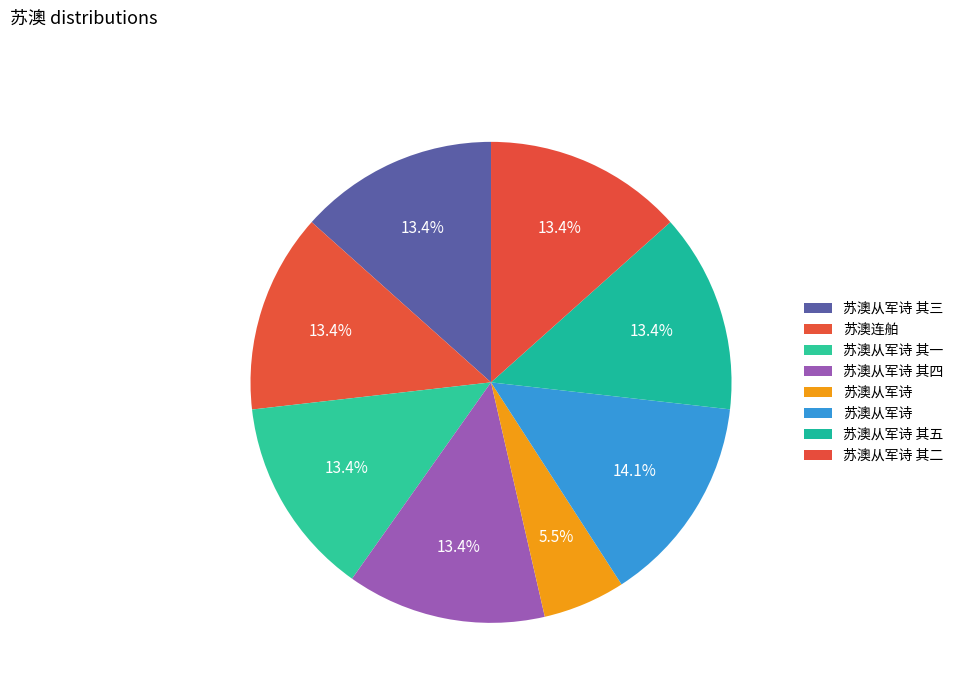

What is the largest slice in the pie chart?

苏澳从军诗